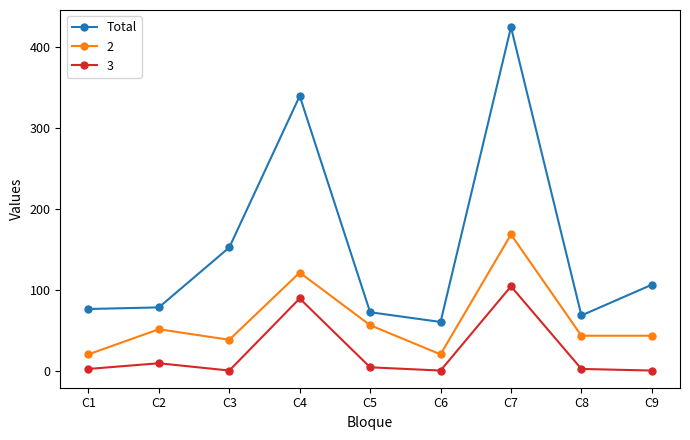

List the series in order of their peak value, lowest first.

3, 2, Total